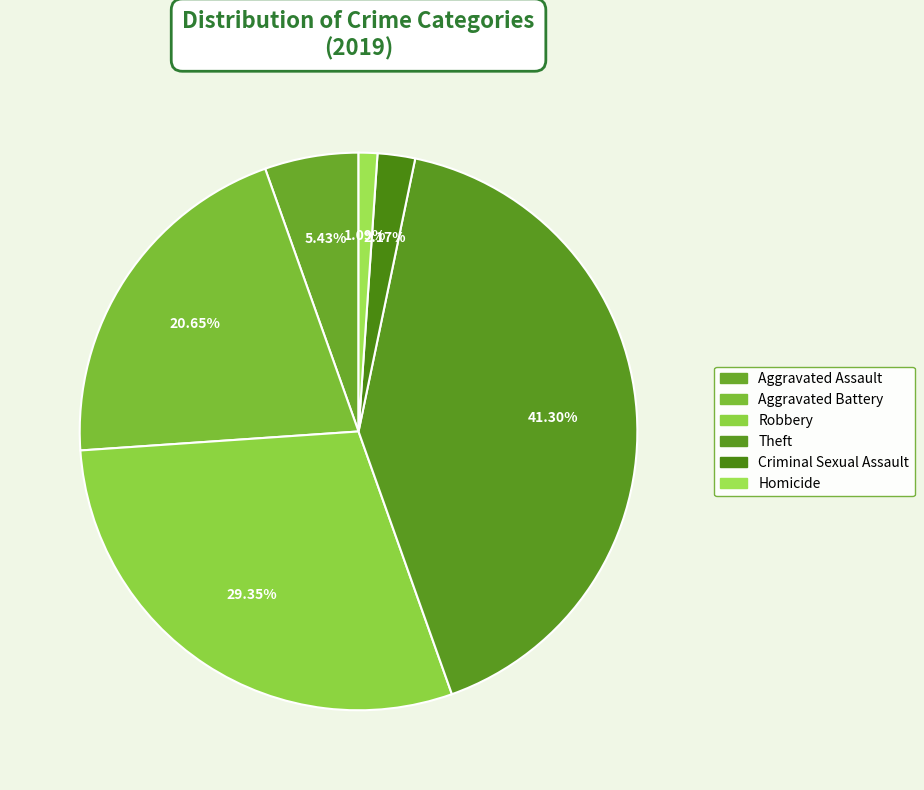

Rank the categories by value from lowest to highest.

Homicide, Criminal Sexual Assault, Aggravated Assault, Aggravated Battery, Robbery, Theft